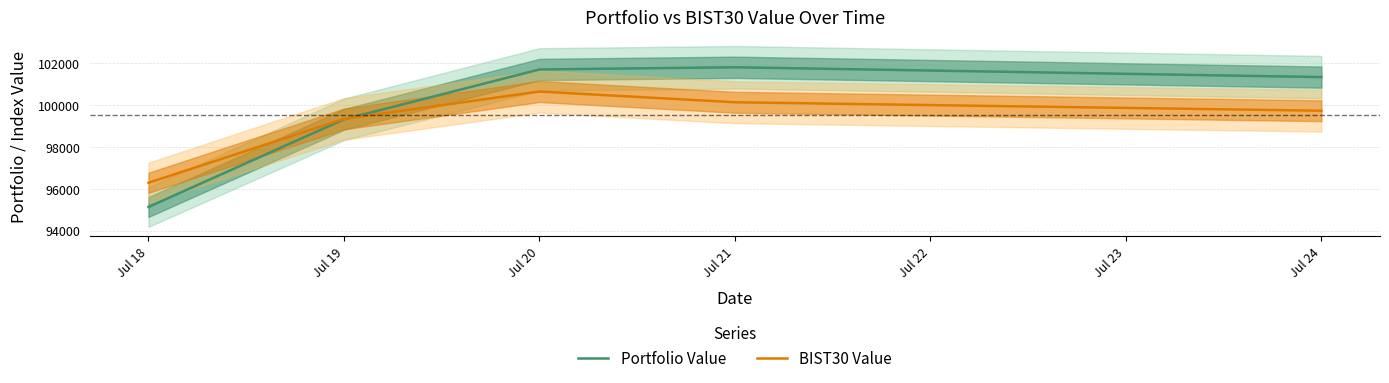

In Portfolio Value, how many points are higher than both neighbors (excluding endpoints)?

1